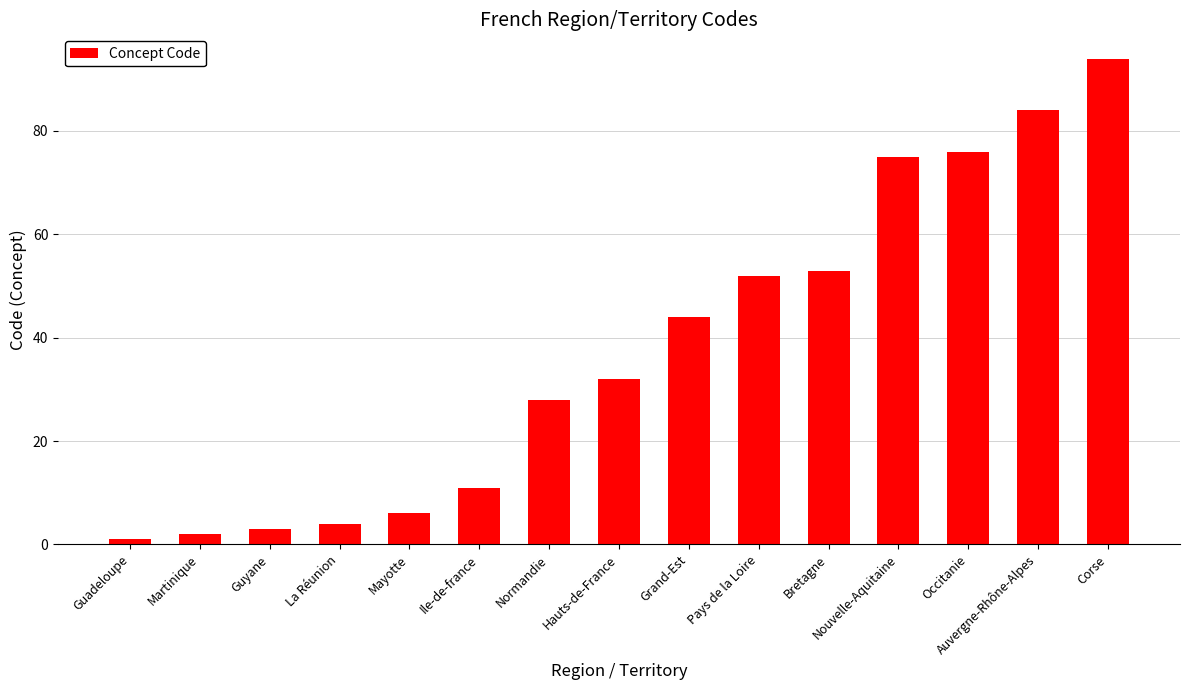

At which label is the value closest to 47?

Grand-Est